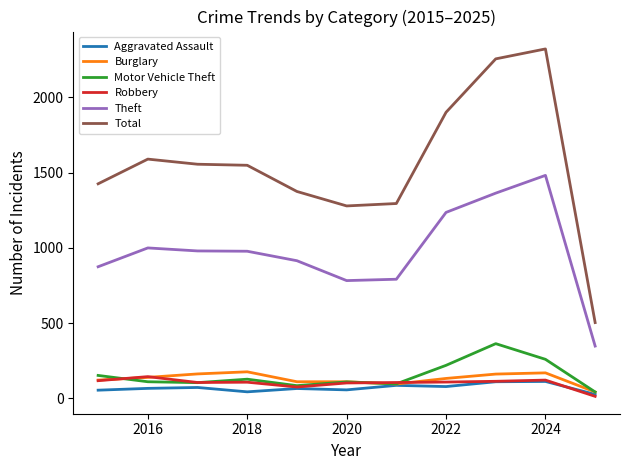

What is the maximum value for Theft?

1481